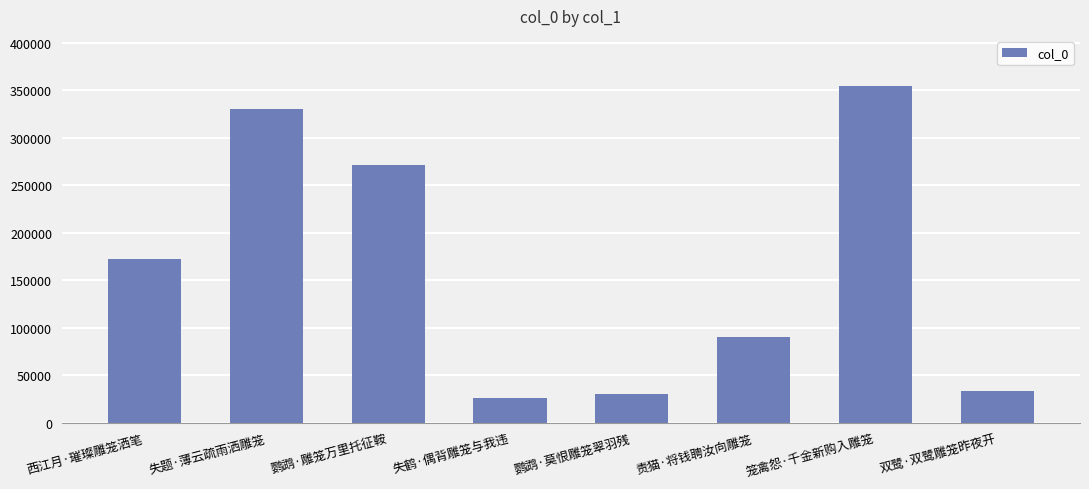

What is the difference between the second highest and second lowest values?

300440